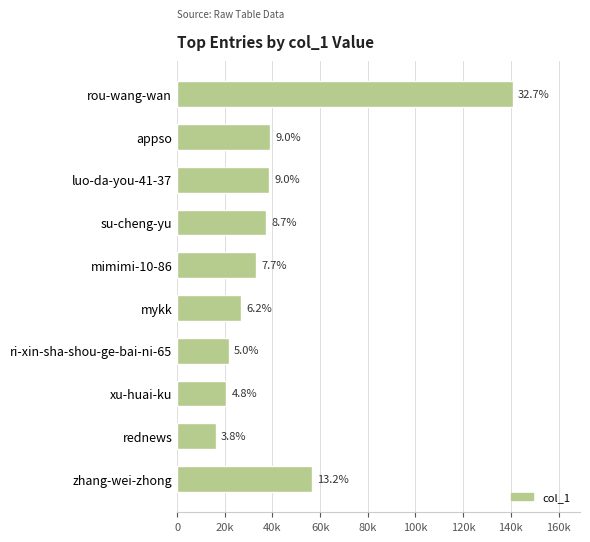

Does the chart contain any negative values?

No